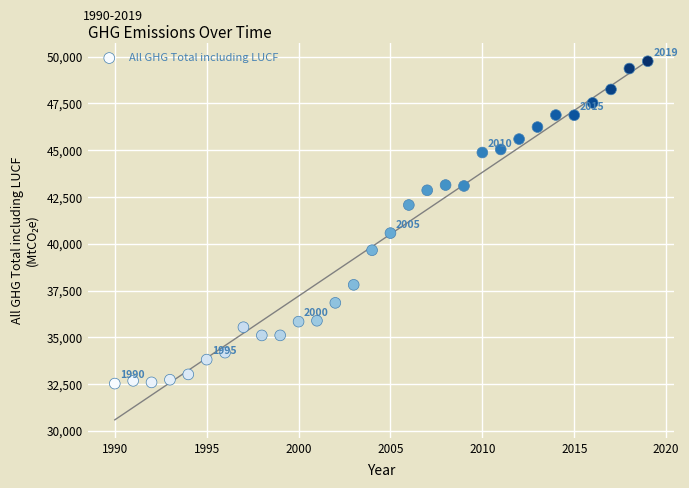

What is the range of X values (max minus min)?

29.0